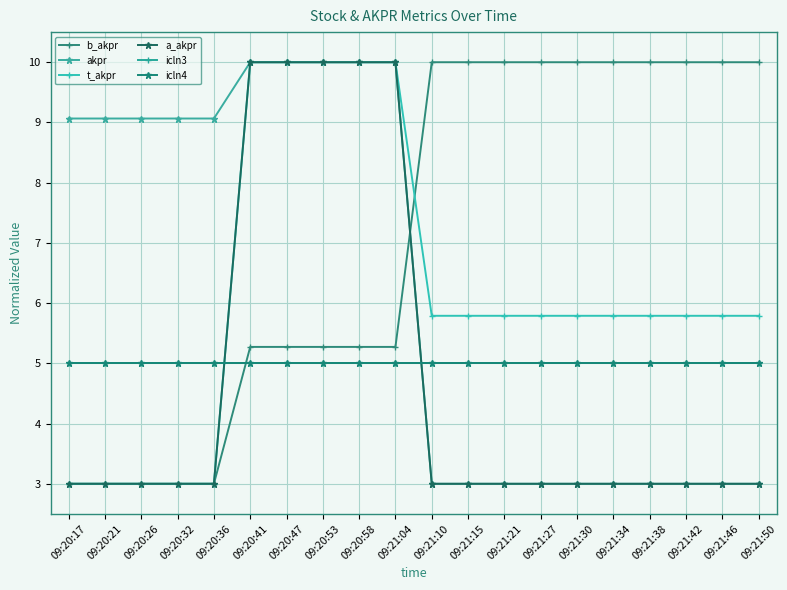

List the labels in order of t_akpr value, largest first.

09:20:41, 09:20:47, 09:20:53, 09:20:58, 09:21:04, 09:21:10, 09:21:15, 09:21:21, 09:21:27, 09:21:30, 09:21:34, 09:21:38, 09:21:42, 09:21:46, 09:21:50, 09:20:17, 09:20:21, 09:20:26, 09:20:32, 09:20:36